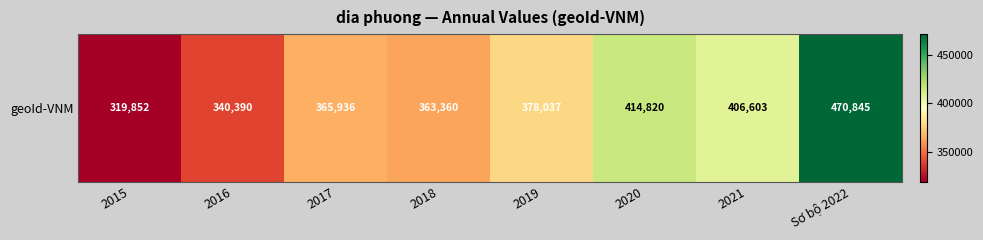

At which category does the chart reach its minimum across all series?

2015